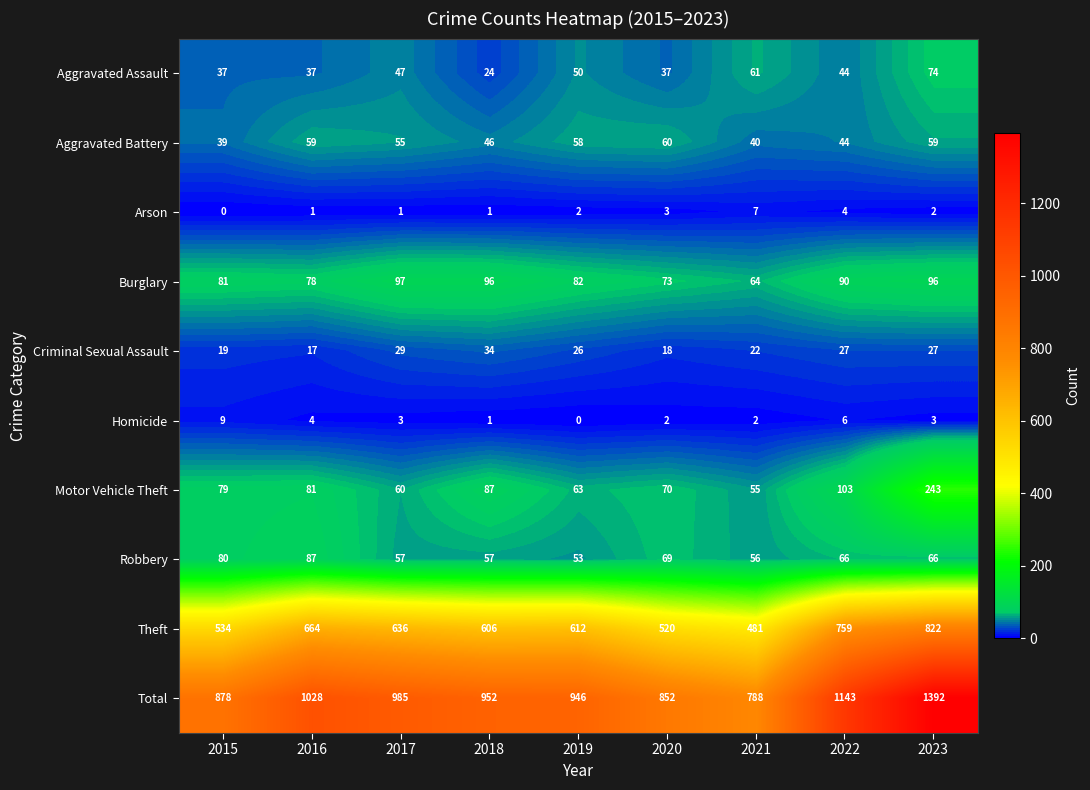

Rank the categories by Motor Vehicle Theft value from lowest to highest.

2021, 2017, 2019, 2020, 2015, 2016, 2018, 2022, 2023